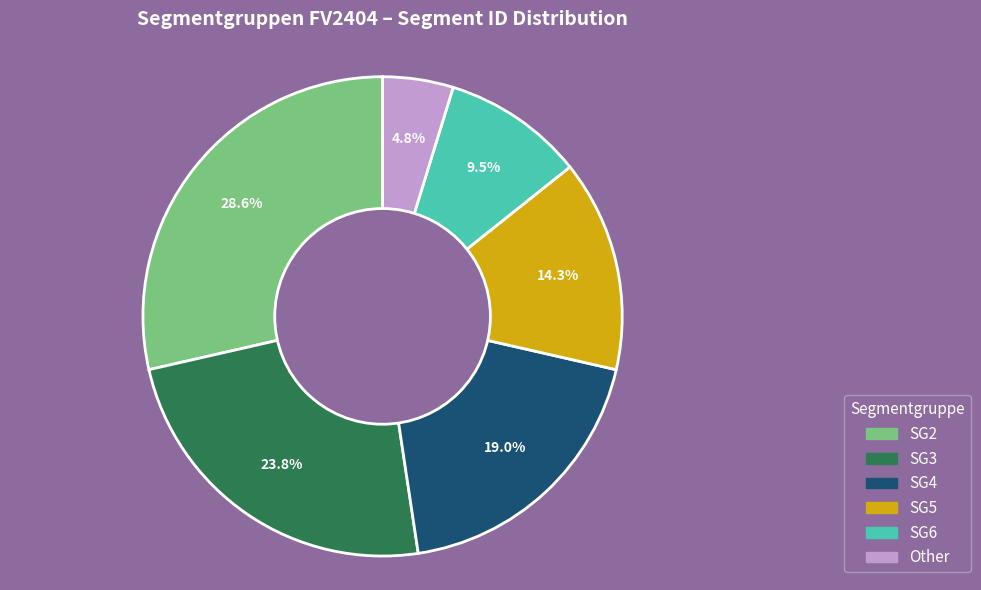

Which category has the smallest portion of the pie?

Other